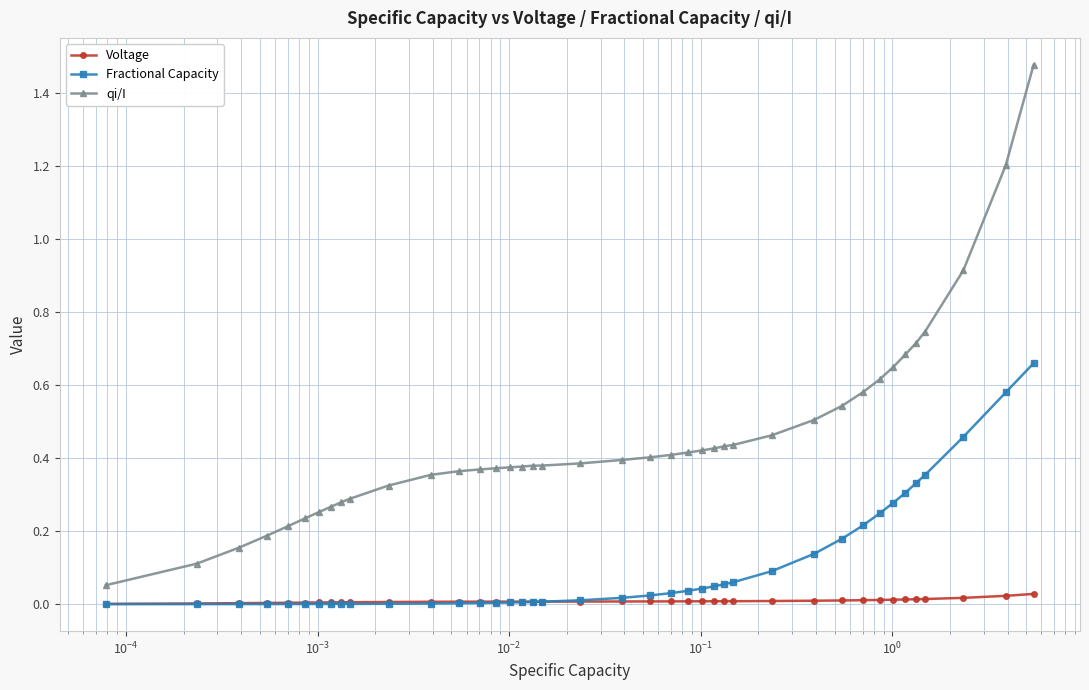

List the series in order of their overall mean, lowest first.

Voltage, Fractional Capacity, qi/I